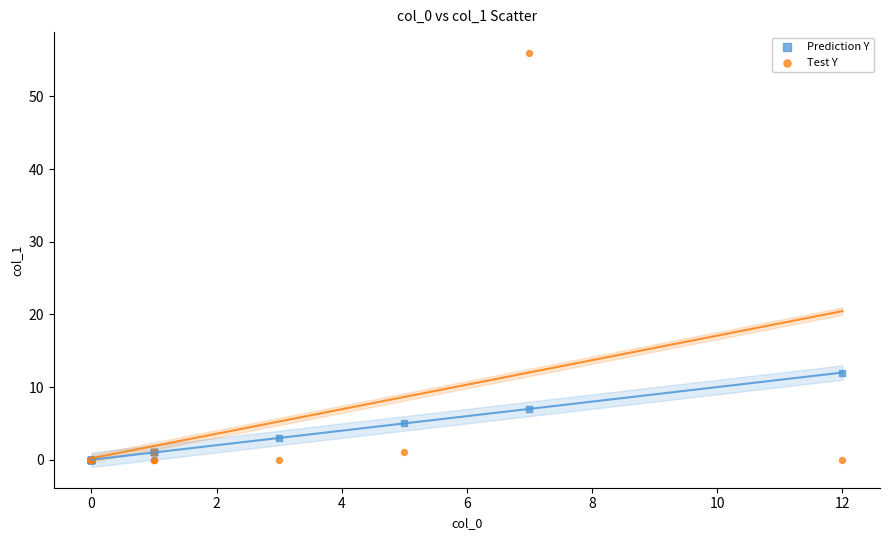

Across all series, what Y value is closest to 28?

12